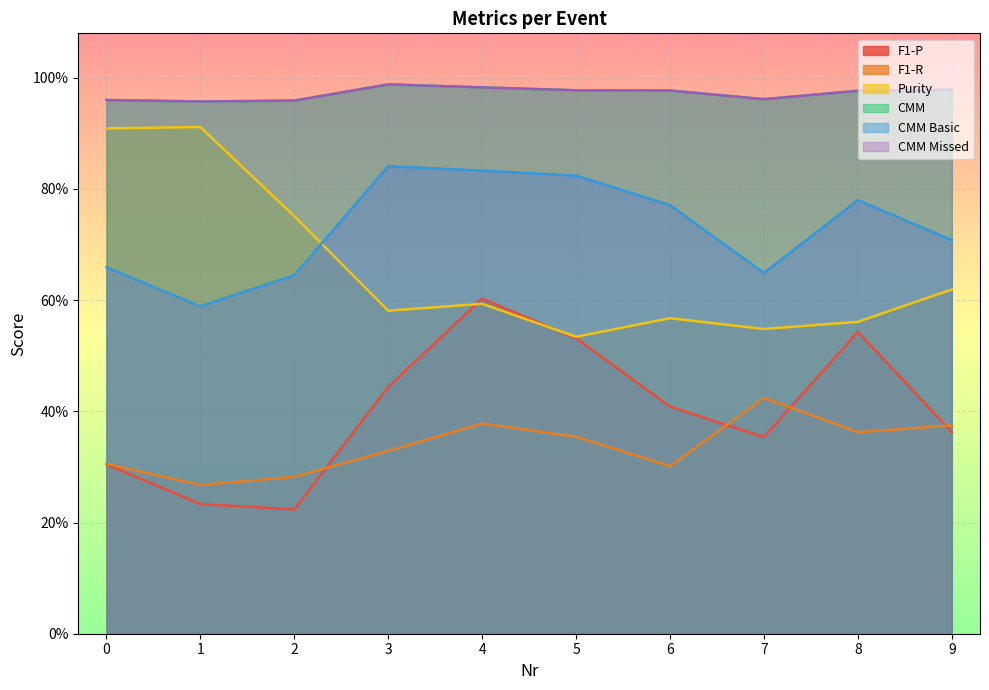

The CMM series shows 1.0 at 9. True or false?

True